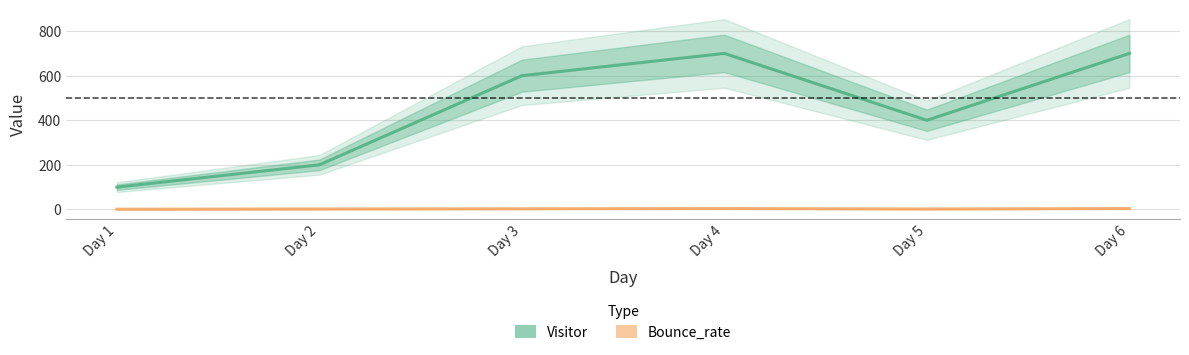

What is the highest value of the Visitor series?

700